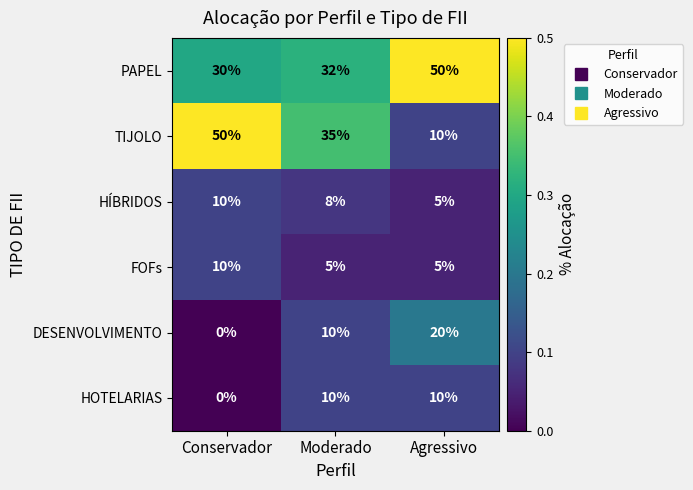

What is the maximum value shown in the chart?

50